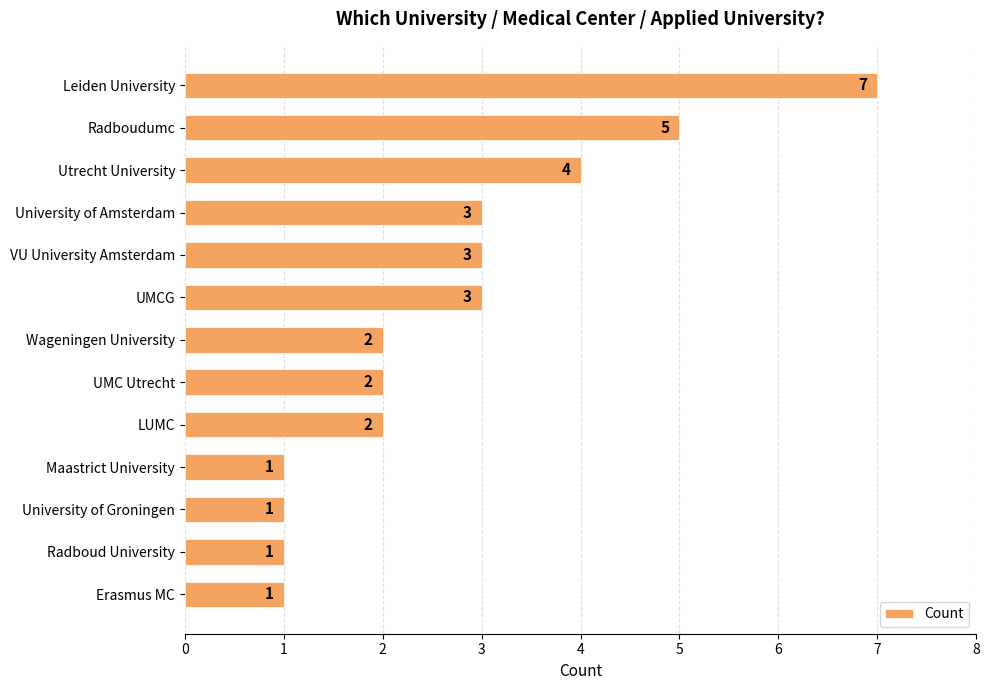

The value at LUMC is 2. True or false?

True